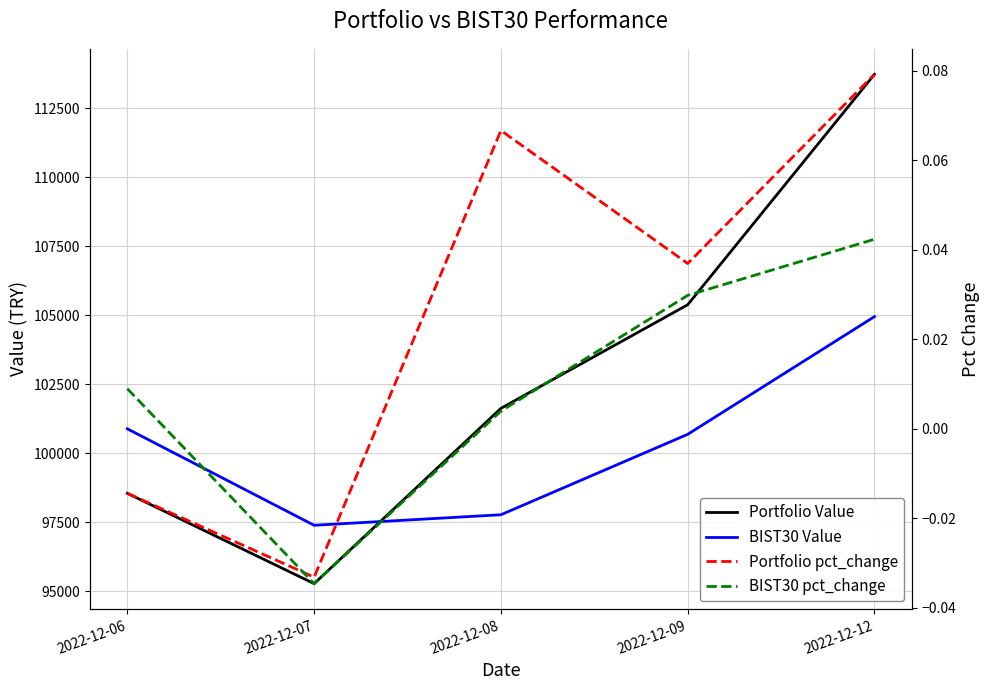

Which label corresponds to the largest value in the chart?

2022-12-12